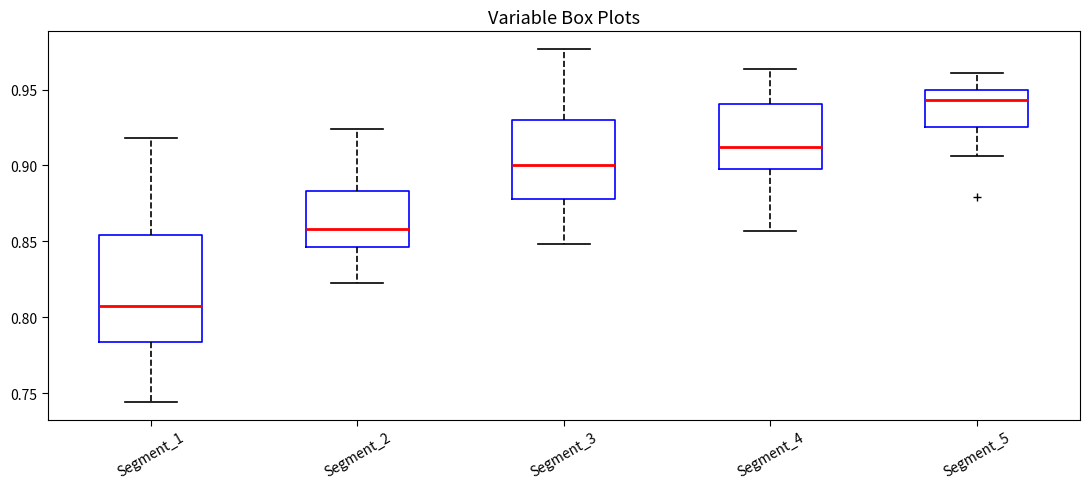

Reading left to right, read every box against the y-axis: the position of its median line, the range the box covers, and the ends of its whiskers. The values are not printed on the chart, so give them approximately, as read against the axis.

Segment_1: median 0.805, box 0.785 to 0.855, whiskers 0.745 to 0.920
Segment_2: median 0.860, box 0.845 to 0.885, whiskers 0.825 to 0.925
Segment_3: median 0.900, box 0.880 to 0.930, whiskers 0.850 to 0.975
Segment_4: median 0.910, box 0.895 to 0.940, whiskers 0.855 to 0.965
Segment_5: median 0.945, box 0.925 to 0.950, whiskers 0.905 to 0.960